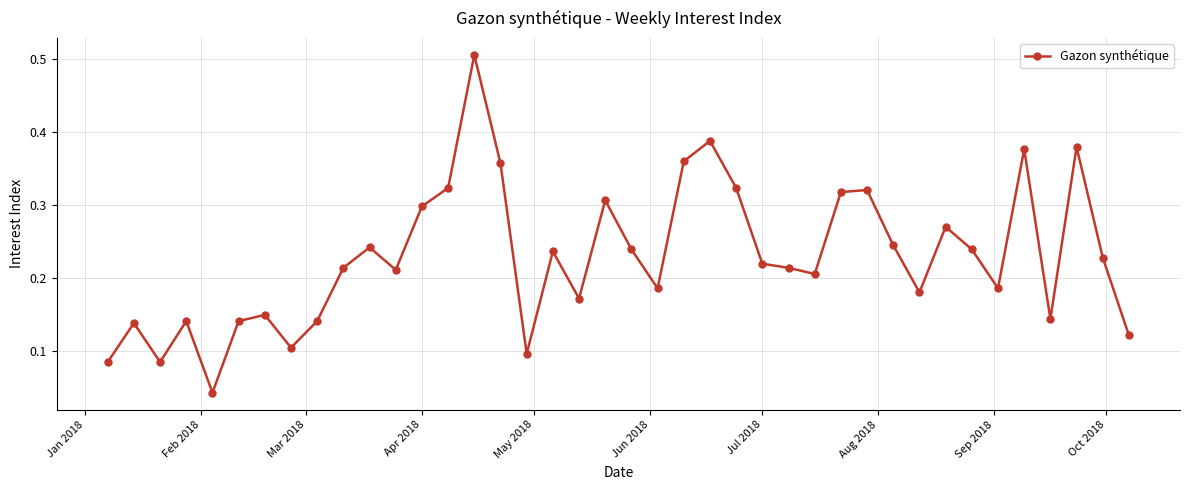

True or false: the data has more than 0 interior local peaks.

True